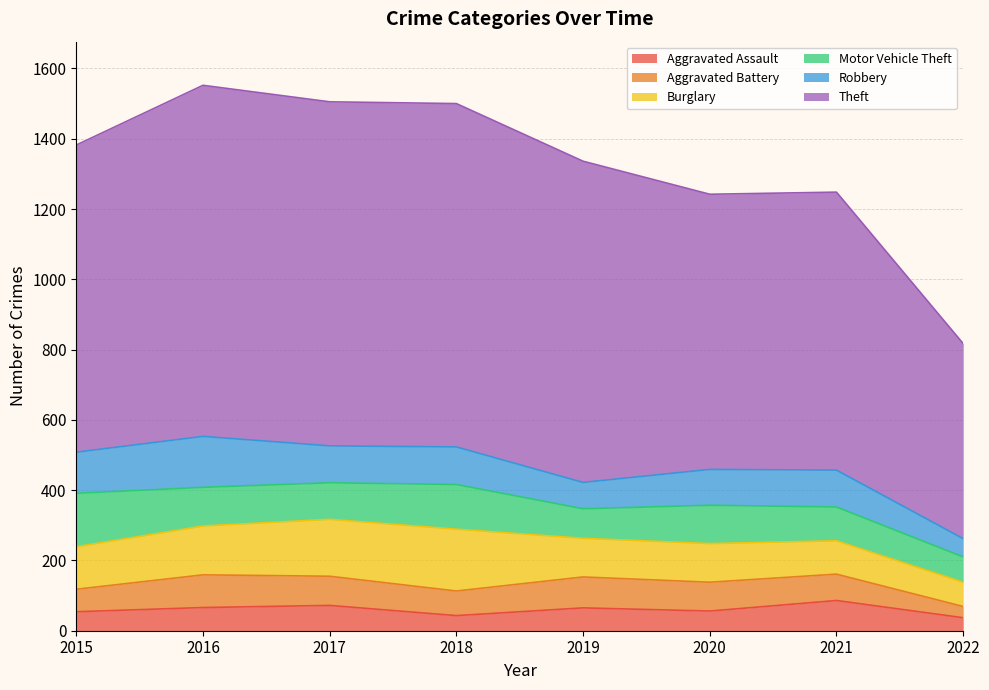

The value of Theft at 2022 is 842. True or false?

False